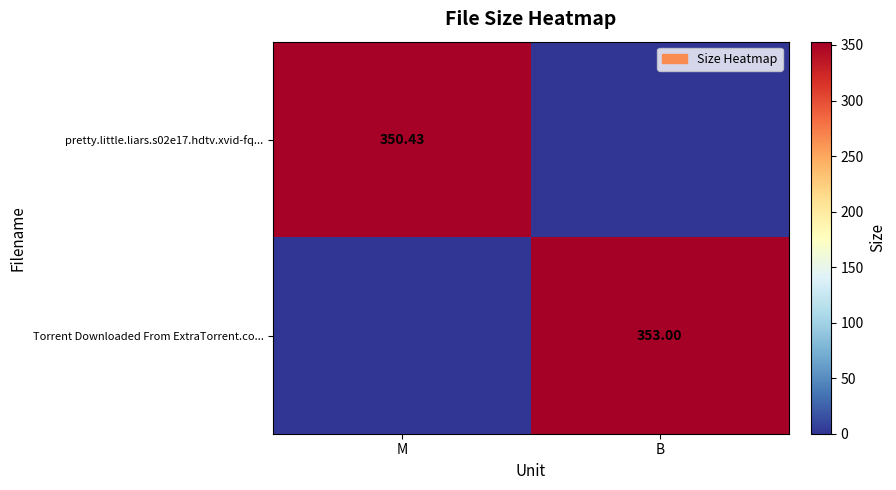

Which category has the highest value in the Torrent Downloaded From ExtraTorrent.co... series?

B